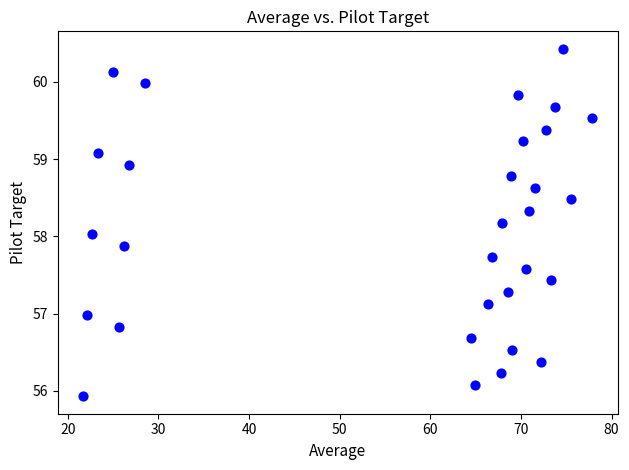

What is the range of Y values (max minus min)?

4.5